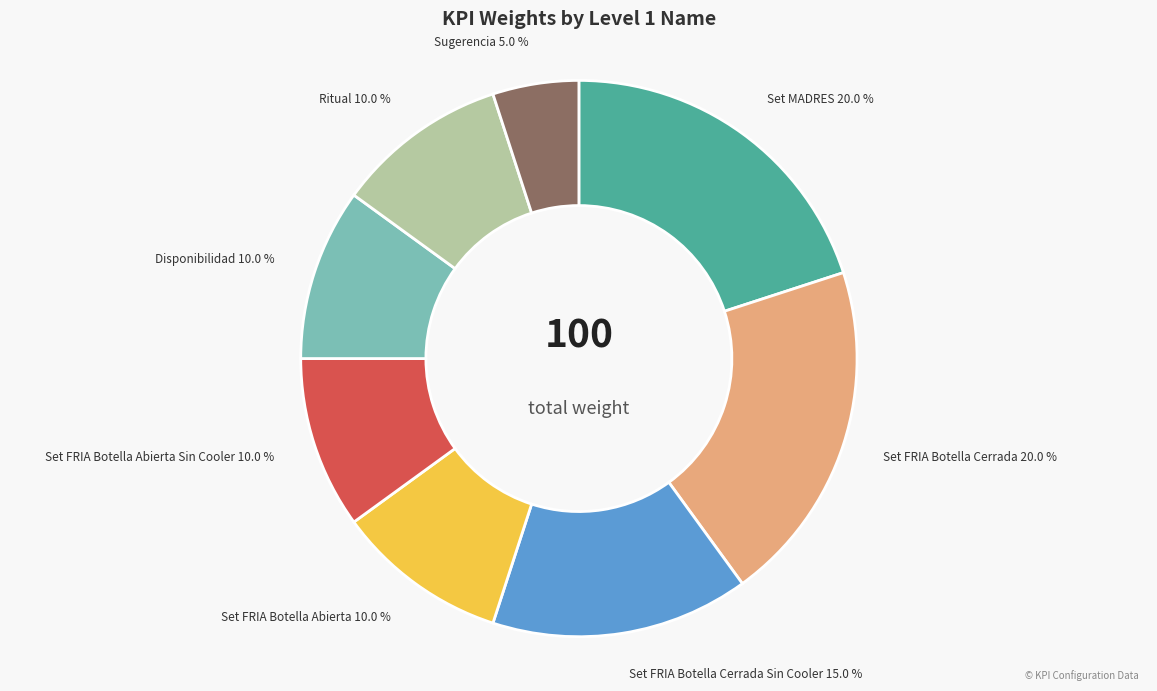

Approximately how many times larger is the value at Ritual compared to Set FRIA Botella Cerrada?

0.5